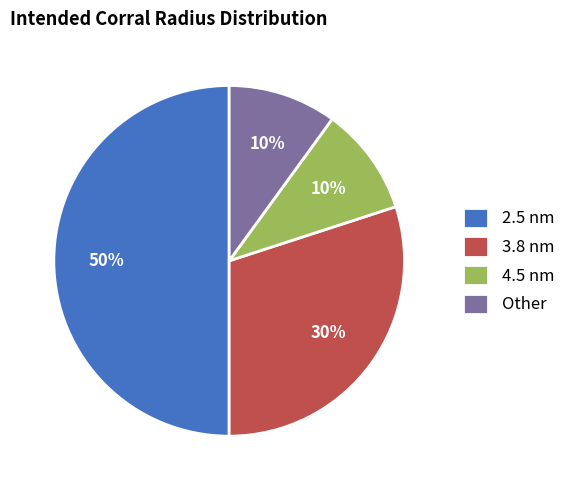

Between 3.8 nm and 4.5 nm, which is larger?

3.8 nm